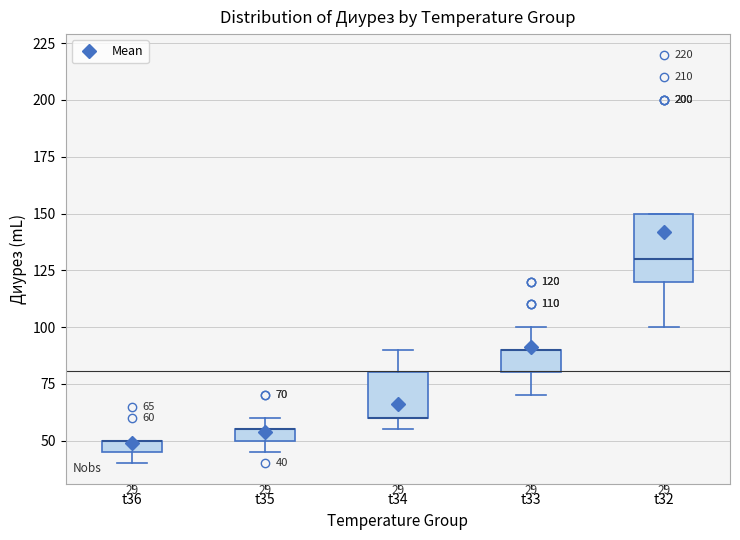

Comparing the boxes themselves (not the whiskers), which one is the tallest?

t32